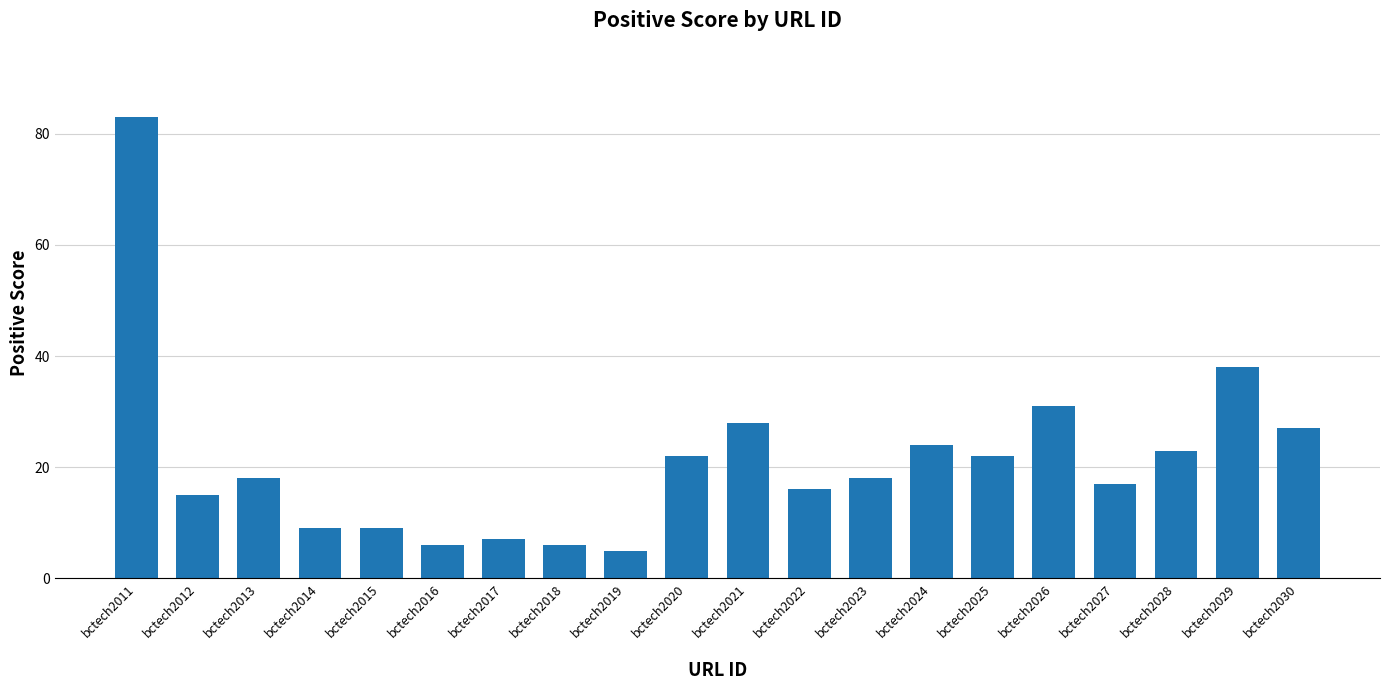

How many data points does each series have?

20